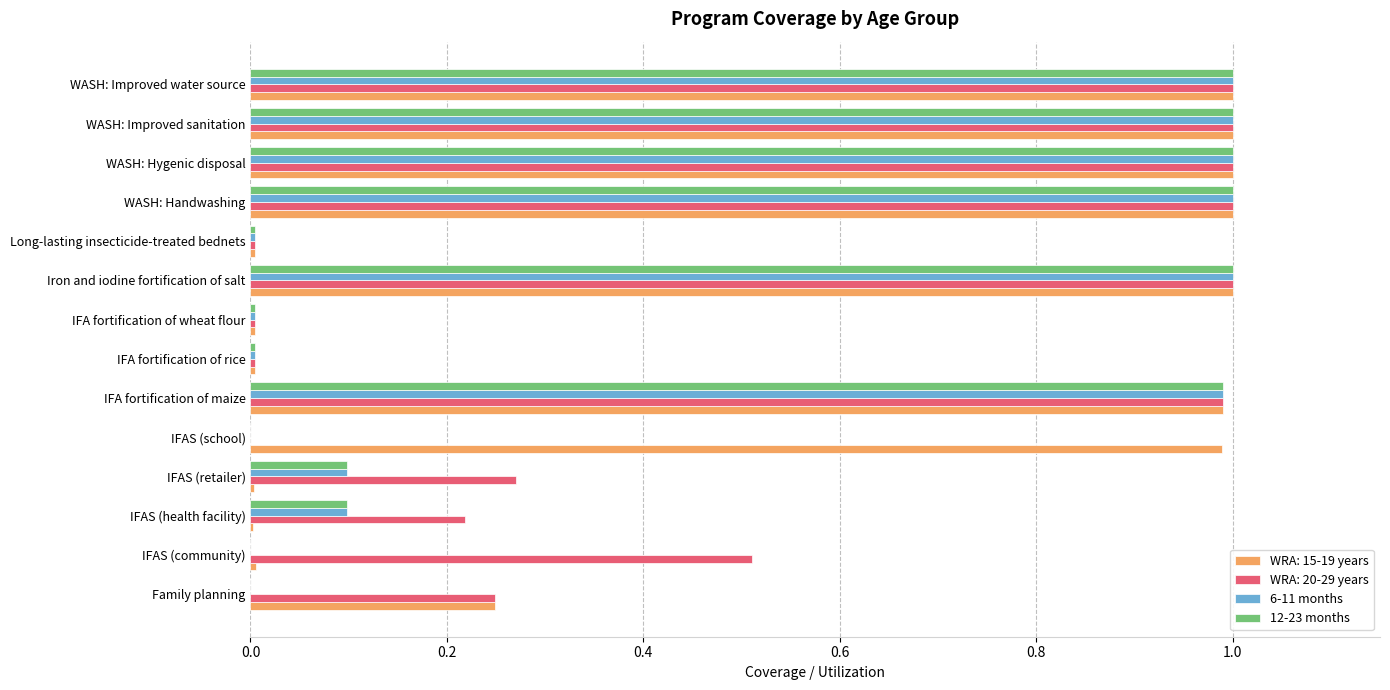

True or false: 12-23 months has a value of 0.0 at IFA fortification of rice.

True